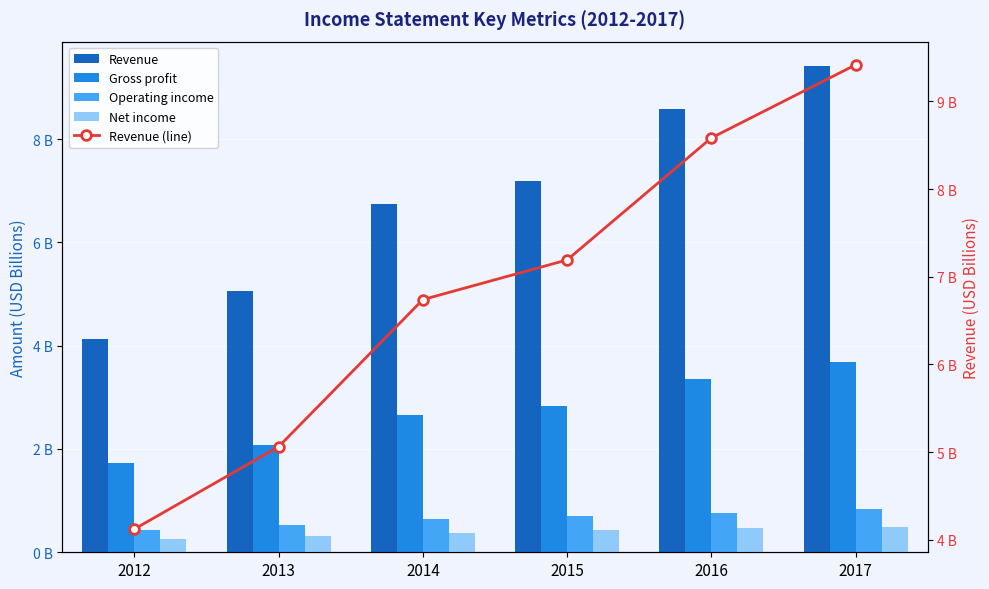

What is the total value across all series at 2013?

13.0